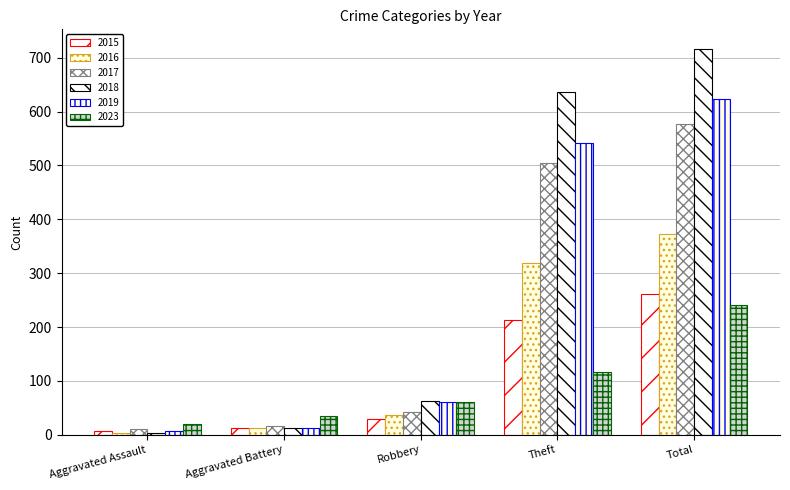

How many series are shown in this chart?

6